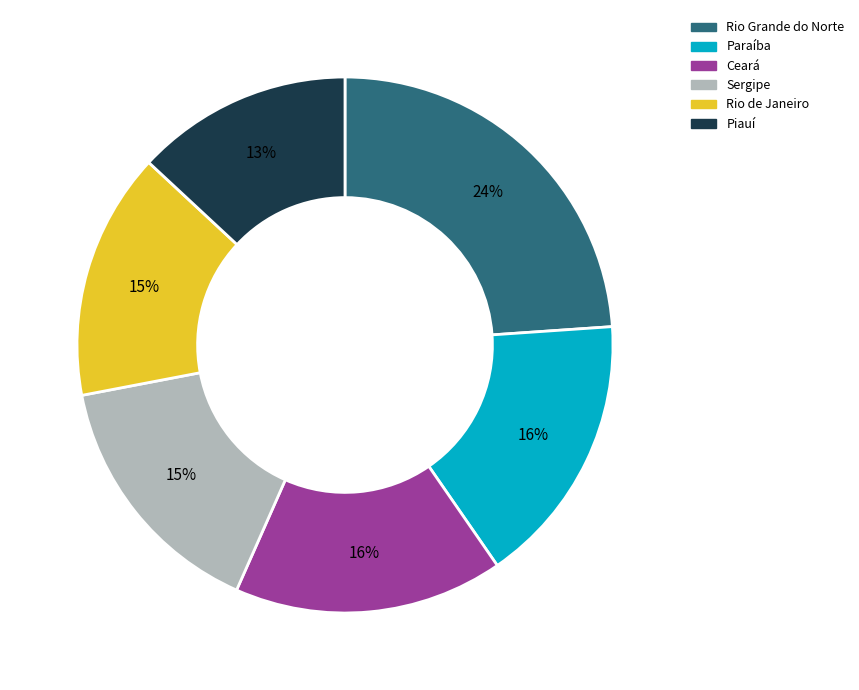

Approximately how many times larger is the value at Rio Grande do Norte compared to Ceará?

1.5